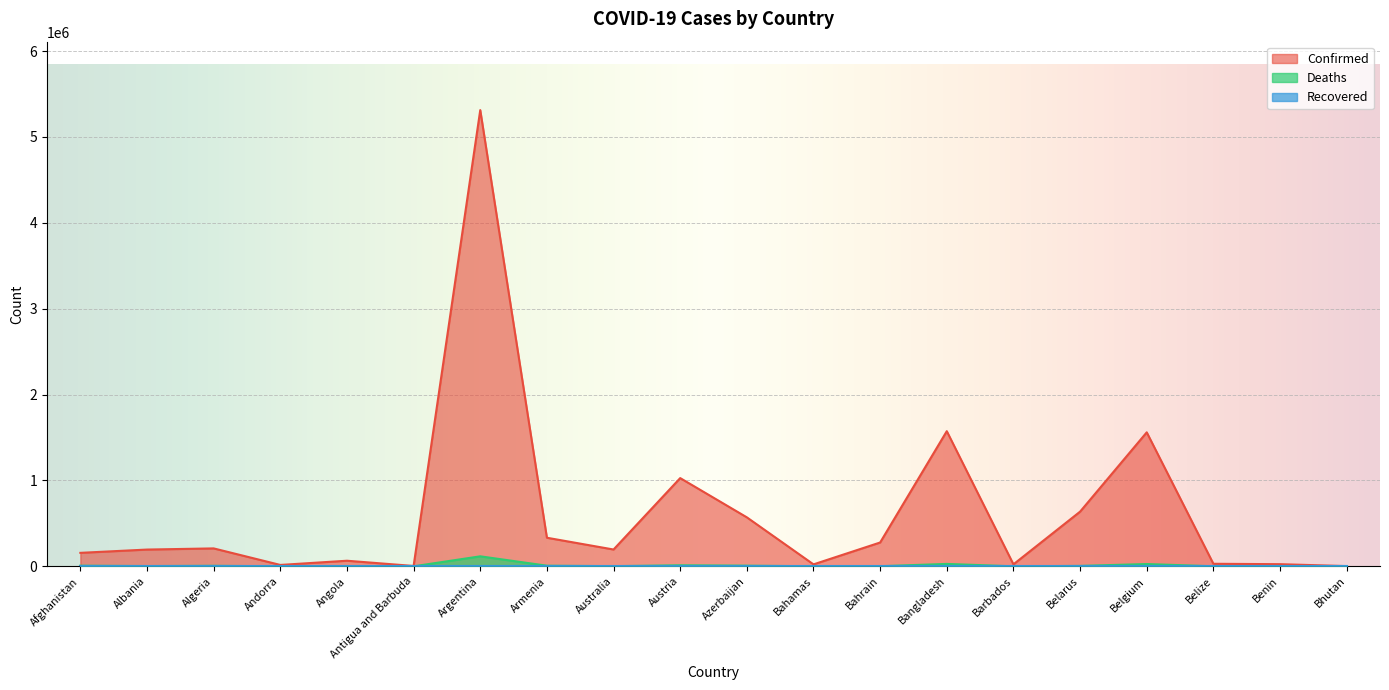

Which series has the largest total across all categories?

Confirmed